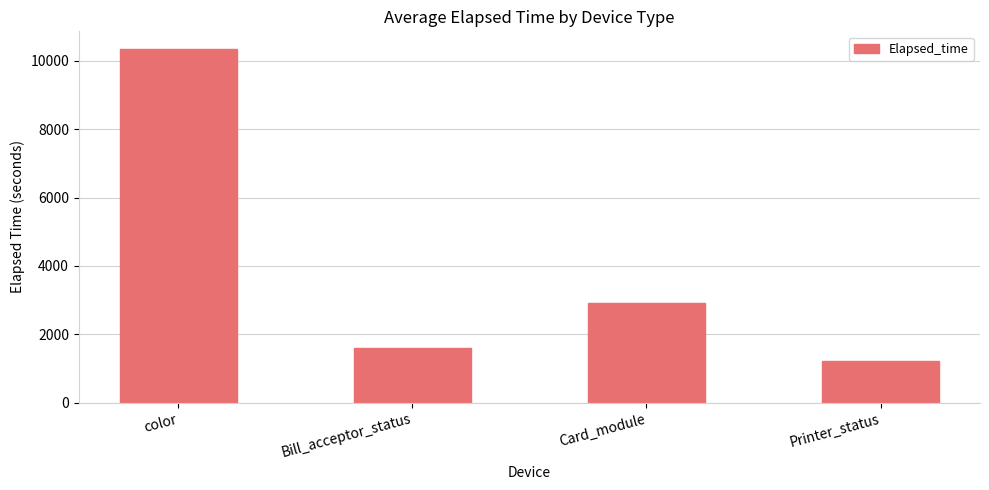

What is the label of the 4th bar from the right?

color